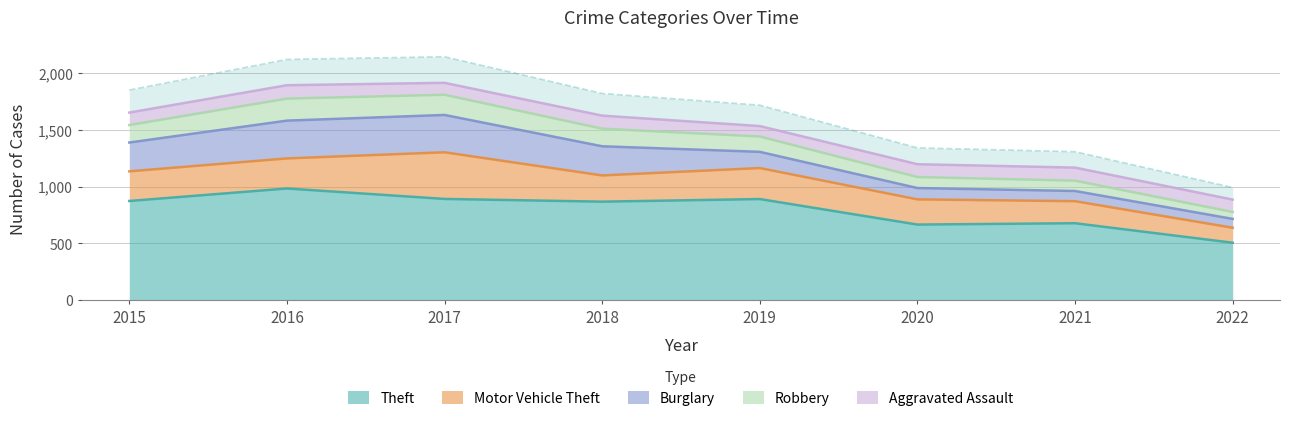

What is the minimum value shown in the chart?

61